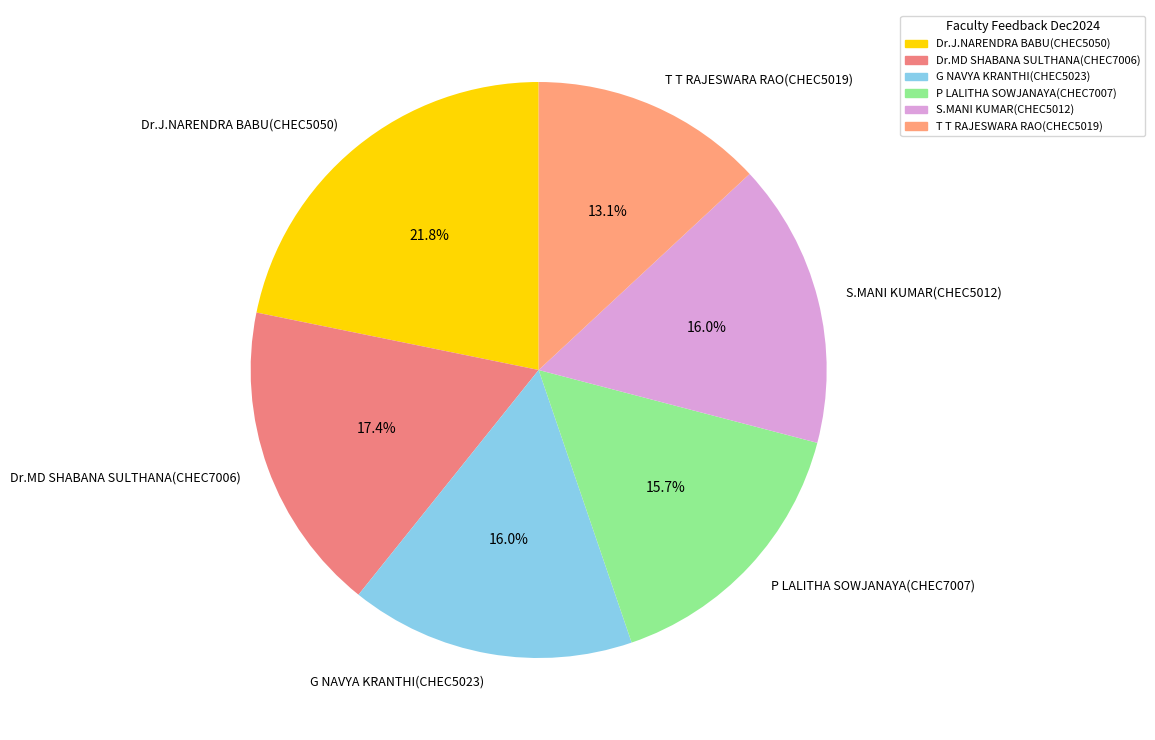

What percentage is NOT represented by Dr.J.NARENDRA BABU(CHEC5050)?

78.2%